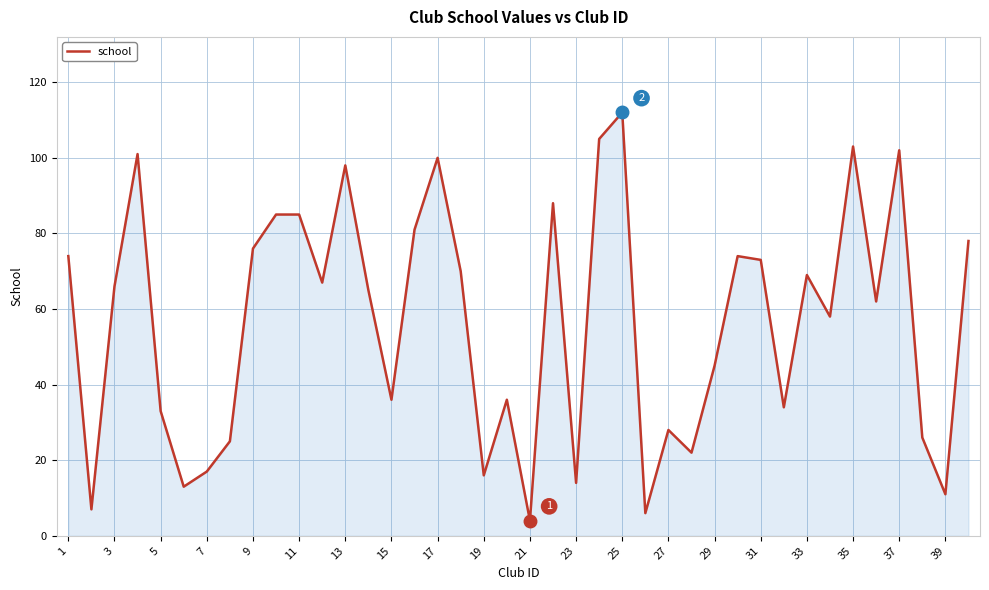

What is the smallest value displayed?

4